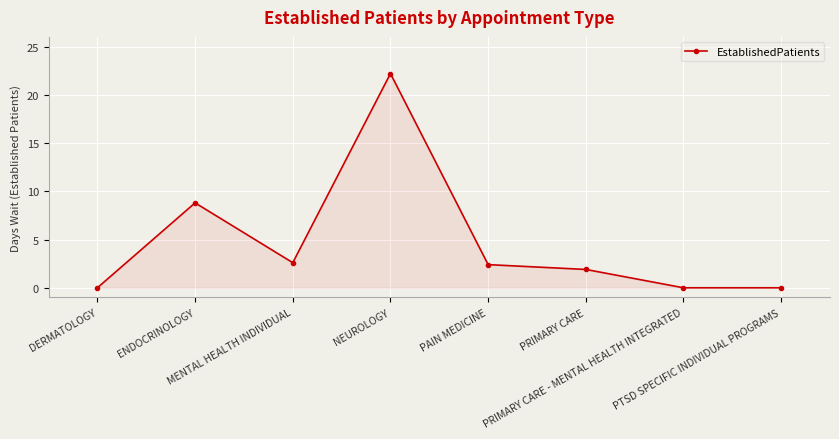

What is the difference between the maximum and second lowest values?

22.2